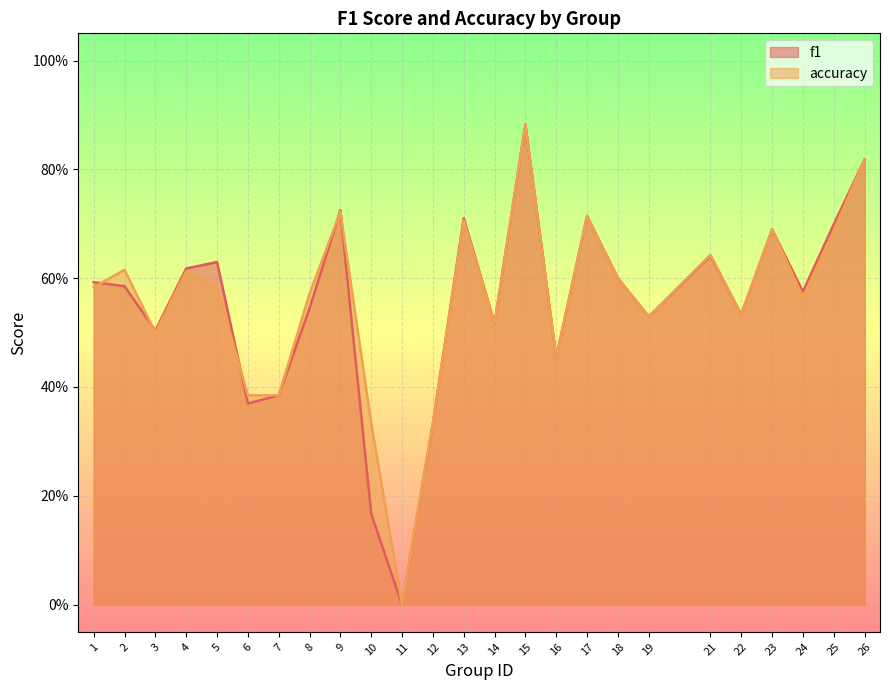

Between 10 and 26, which series saw the biggest shift?

f1